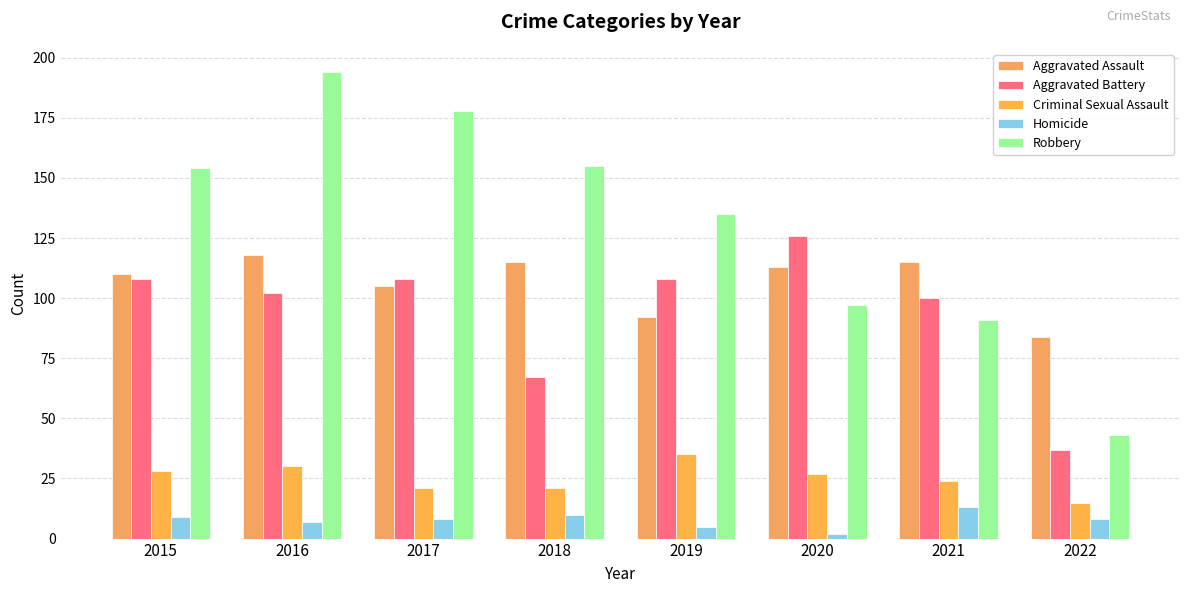

How many groups of bars are there?

8